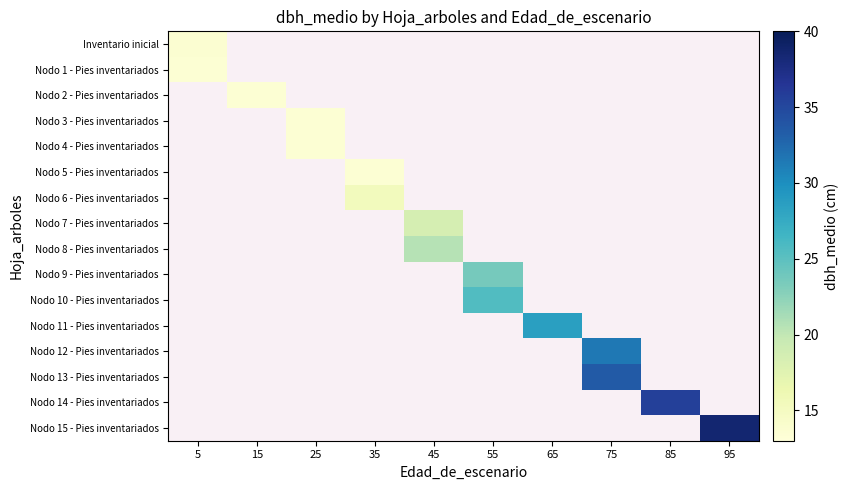

Between 35 and 55, which is larger?

55